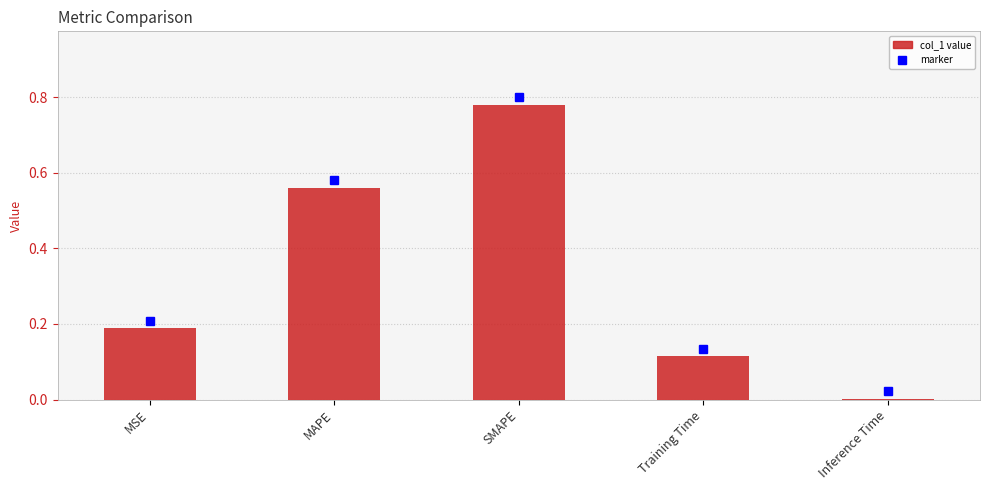

Which category has the highest value across all series?

SMAPE